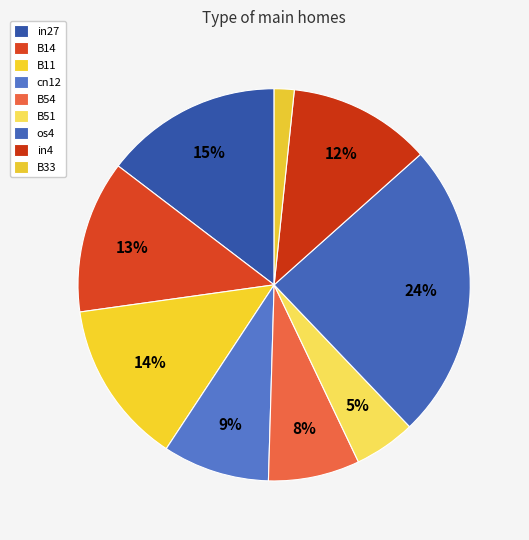

Combined, what portion of the pie is in4 and cn12?

20.6%